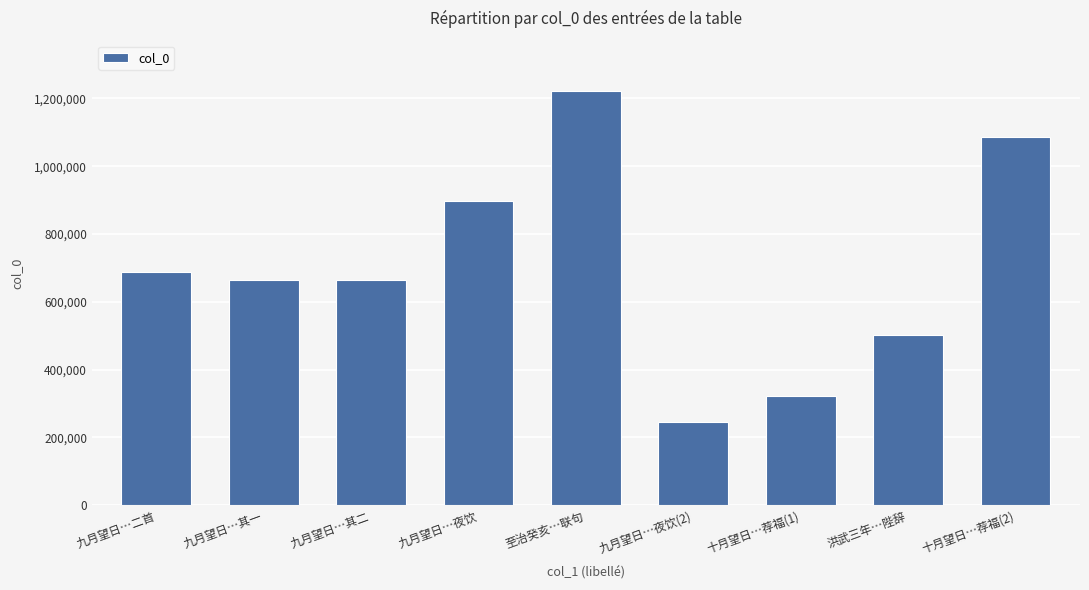

Where does the data first go above 663541?

九月望日…二首